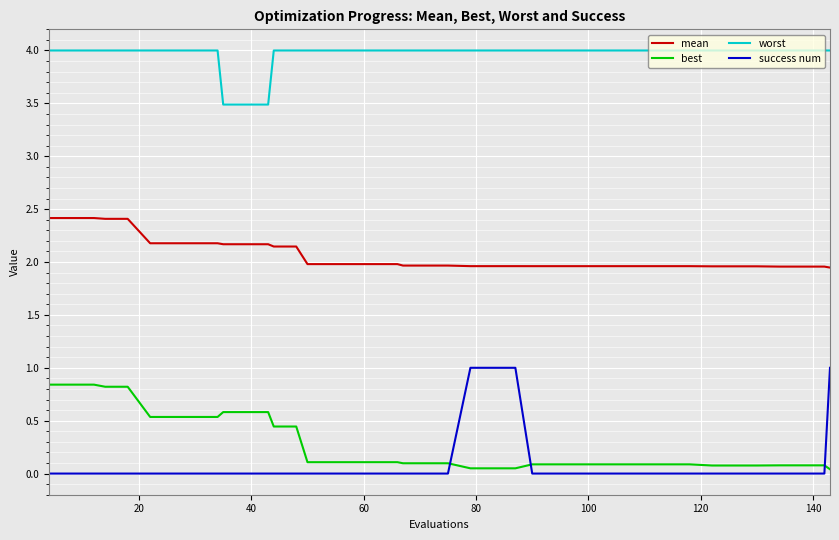

Which series has the largest range (max minus min)?

success num